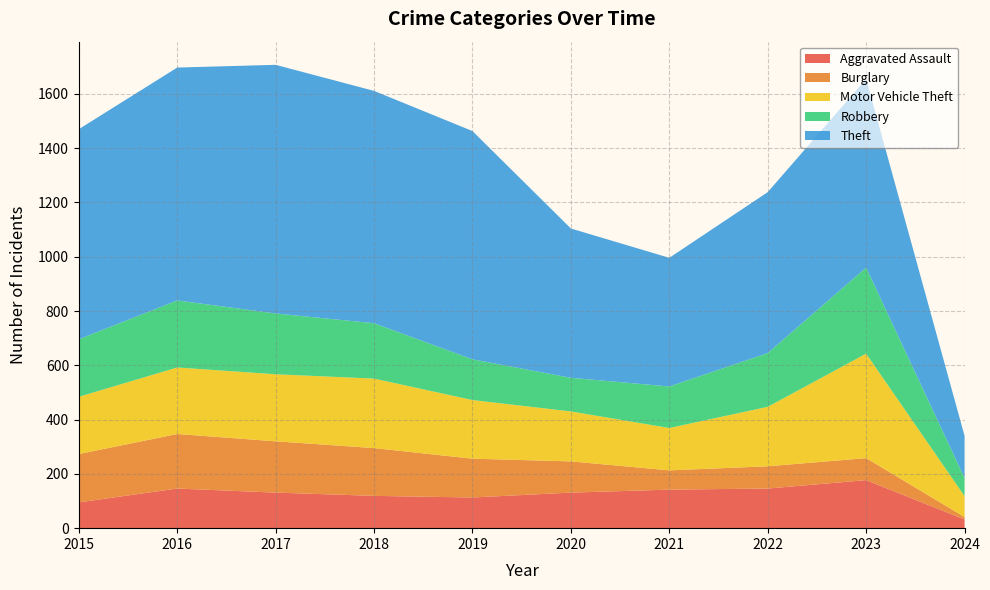

Reading left to right, transcribe all the data shown in this chart.

Aggravated Assault: 2015=95	2016=146	2017=131	2018=119	2019=113	2020=131	2021=142	2022=146	2023=177	2024=32
Burglary: 2015=178	2016=201	2017=189	2018=176	2019=143	2020=115	2021=71	2022=82	2023=81	2024=9
Motor Vehicle Theft: 2015=211	2016=245	2017=247	2018=256	2019=216	2020=184	2021=156	2022=219	2023=385	2024=77
Robbery: 2015=212	2016=247	2017=224	2018=204	2019=150	2020=124	2021=153	2022=198	2023=317	2024=67
Theft: 2015=774	2016=858	2017=916	2018=856	2019=841	2020=550	2021=474	2022=593	2023=695	2024=155